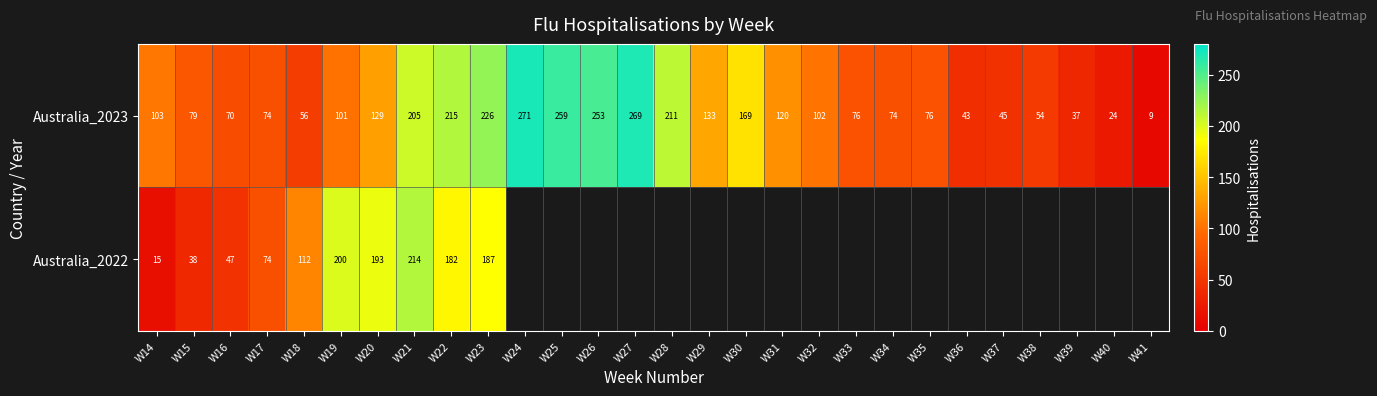

Which category has the lowest value in the Australia_2023 series?

W41